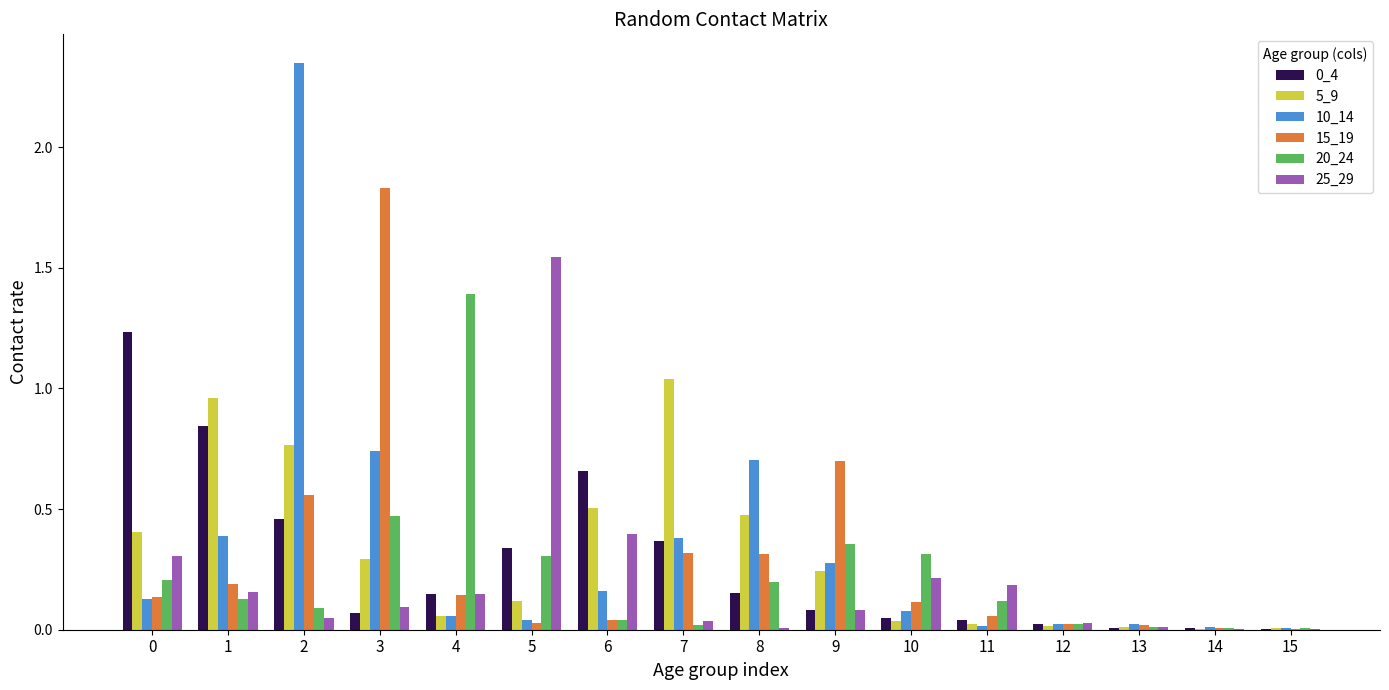

Is the value of 5_9 at 1 greater than the value of 20_24 at 14?

Yes